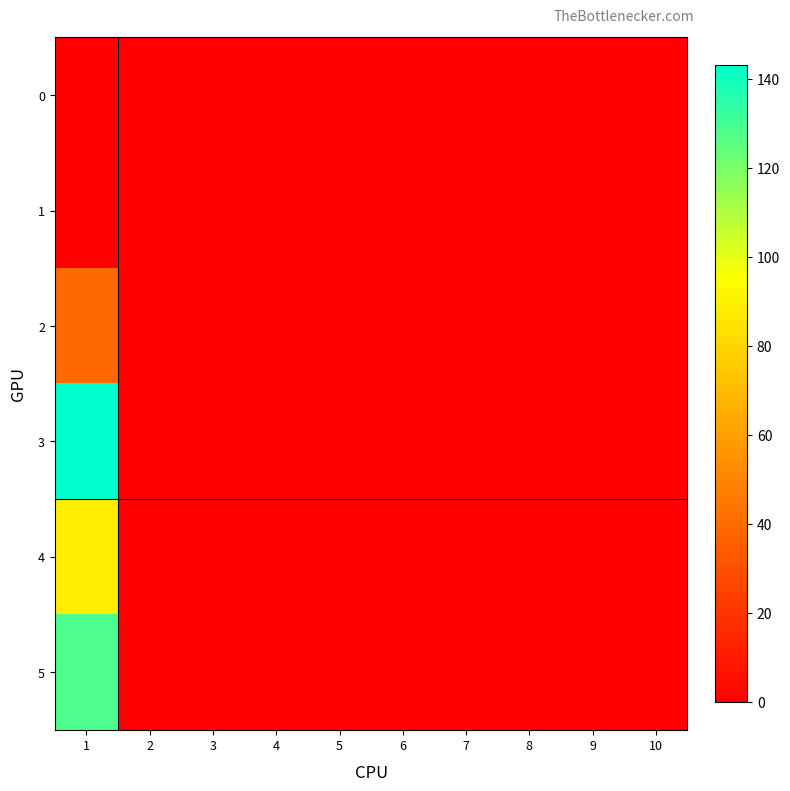

List the series in order of their peak value, lowest first.

0, 1, 2, 4, 5, 3